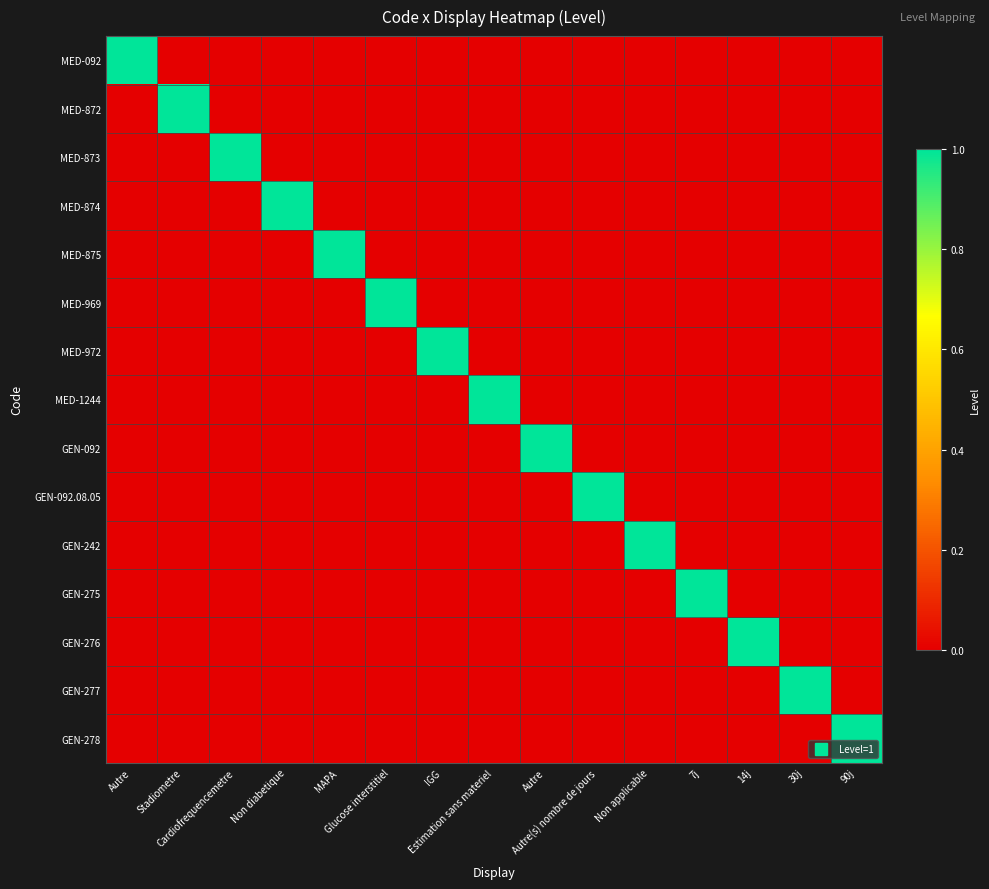

At which category is the sum across all series the highest?

Autre